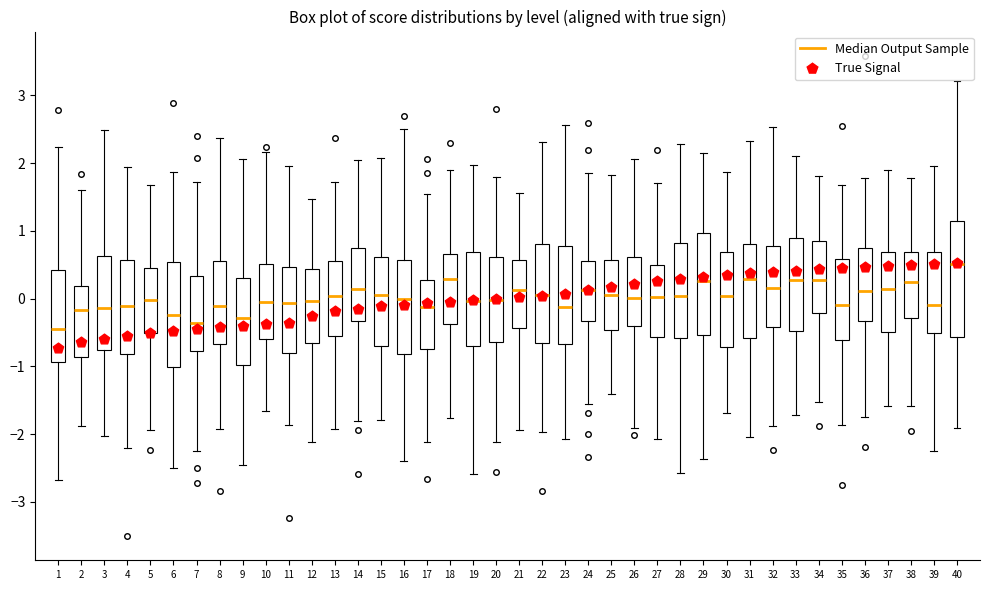

Comparing the boxes themselves (not the whiskers), which one is the tallest?

40